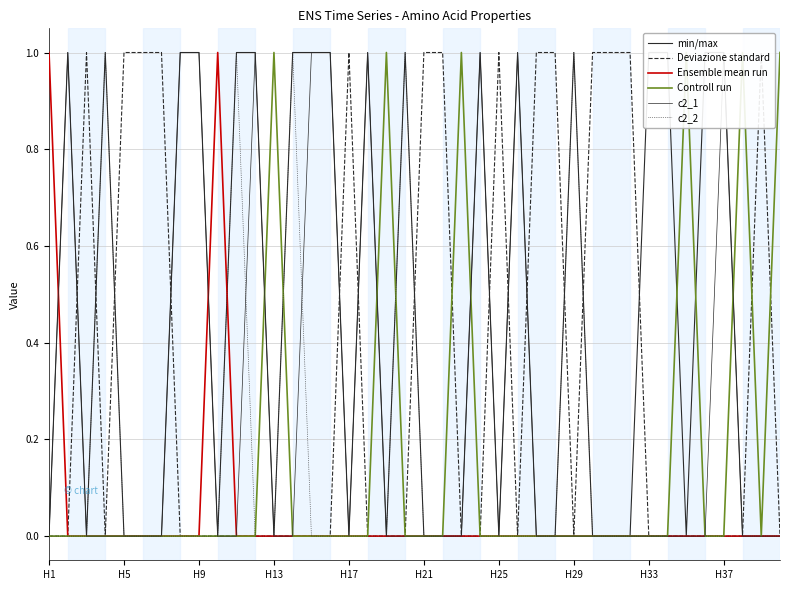

What is the sum of the Deviazione standard values at 26 and 29?

2